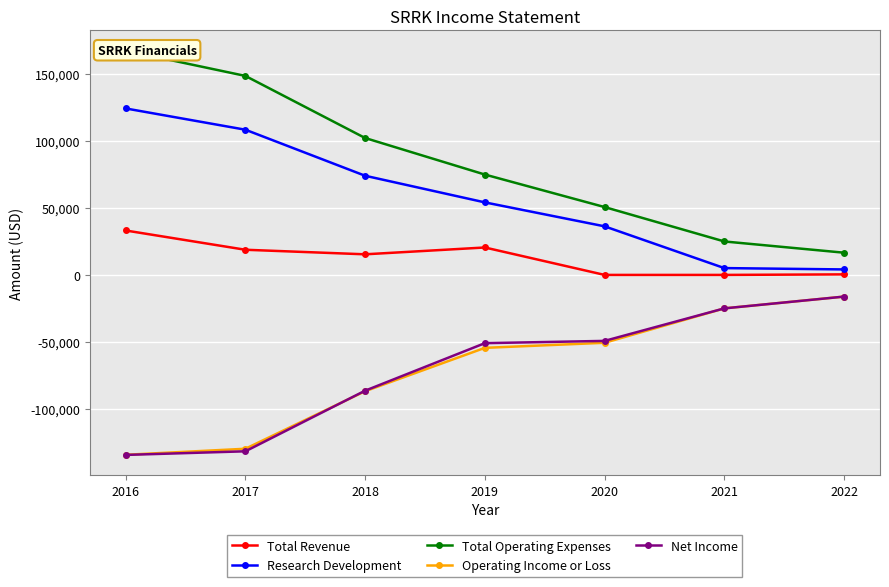

At how many categories does at least one series exceed 81019?

3